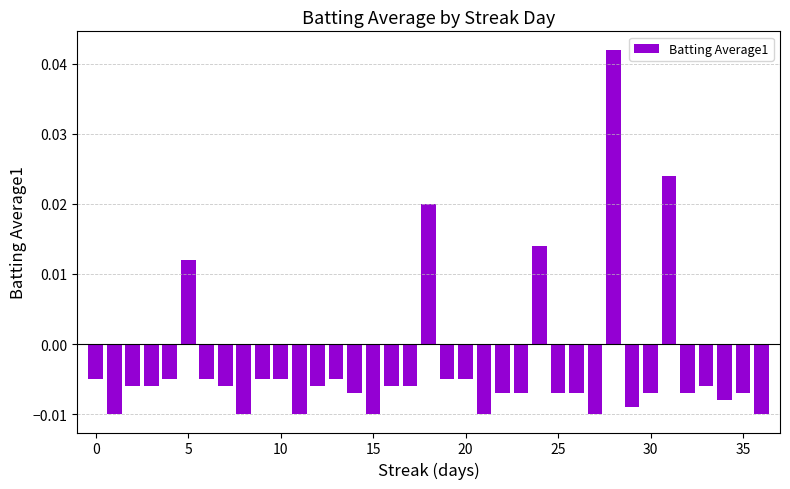

How many positive values are there?

5